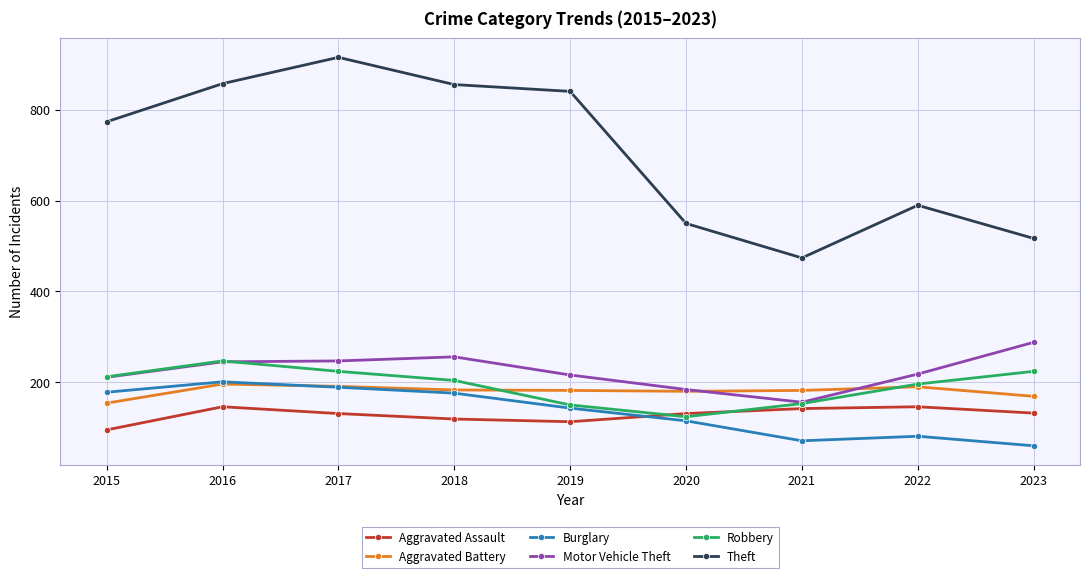

What is the difference between the highest and lowest values at 2018?

737